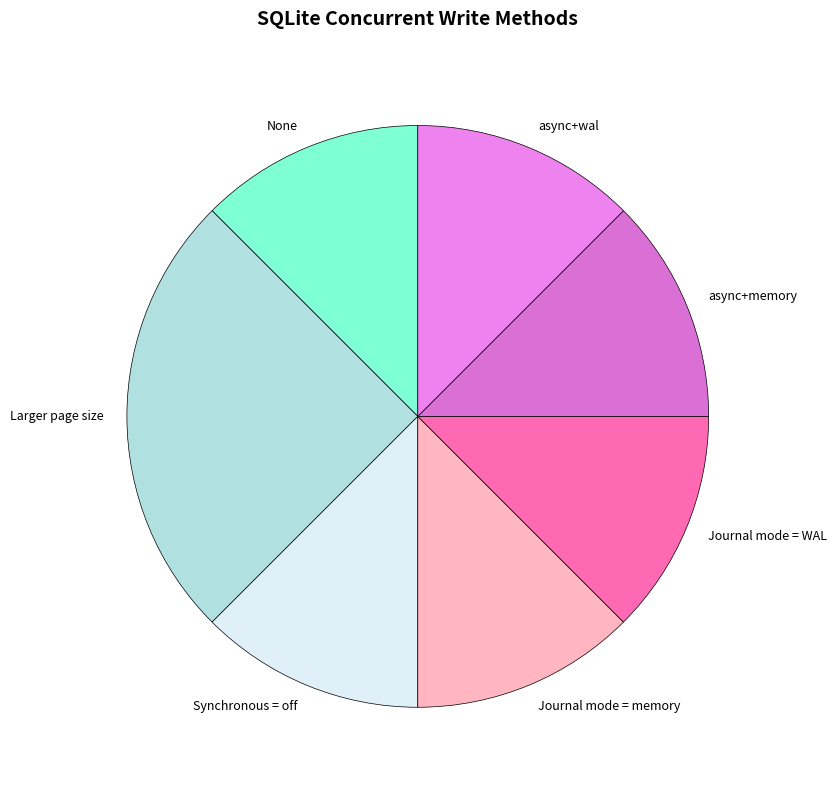

Which category has the biggest portion of the pie?

Larger page size